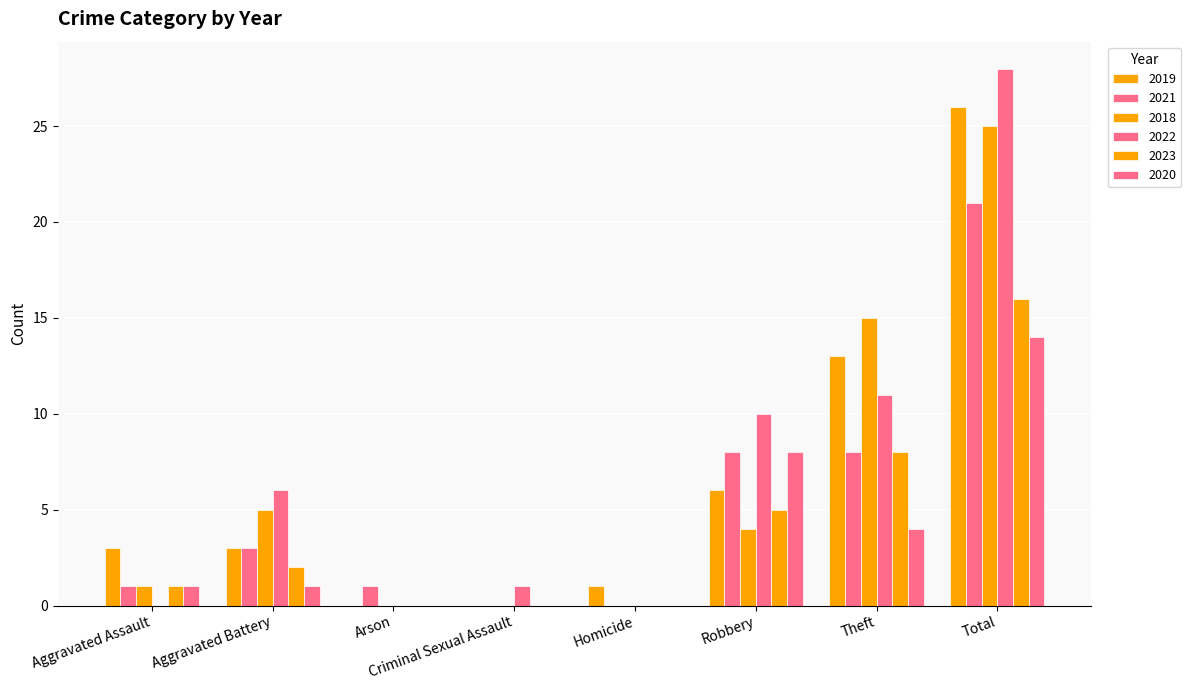

What is the difference between the maximum and minimum values in the 2020 series?

14